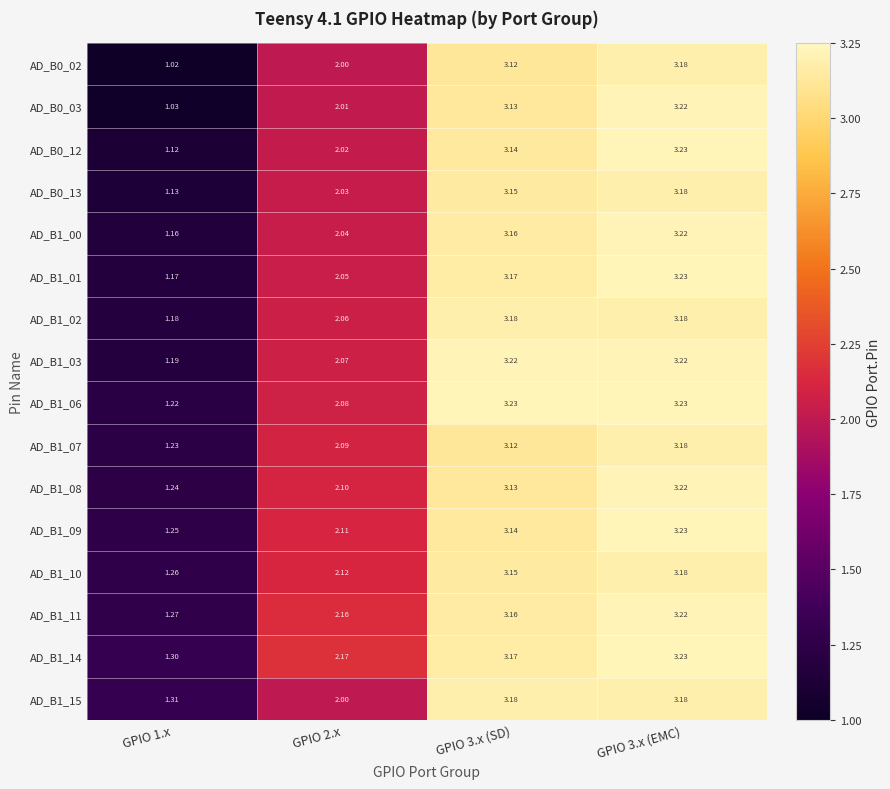

Is the value of AD_B1_10 at GPIO 1.x greater than the value of AD_B0_12 at GPIO 2.x?

No